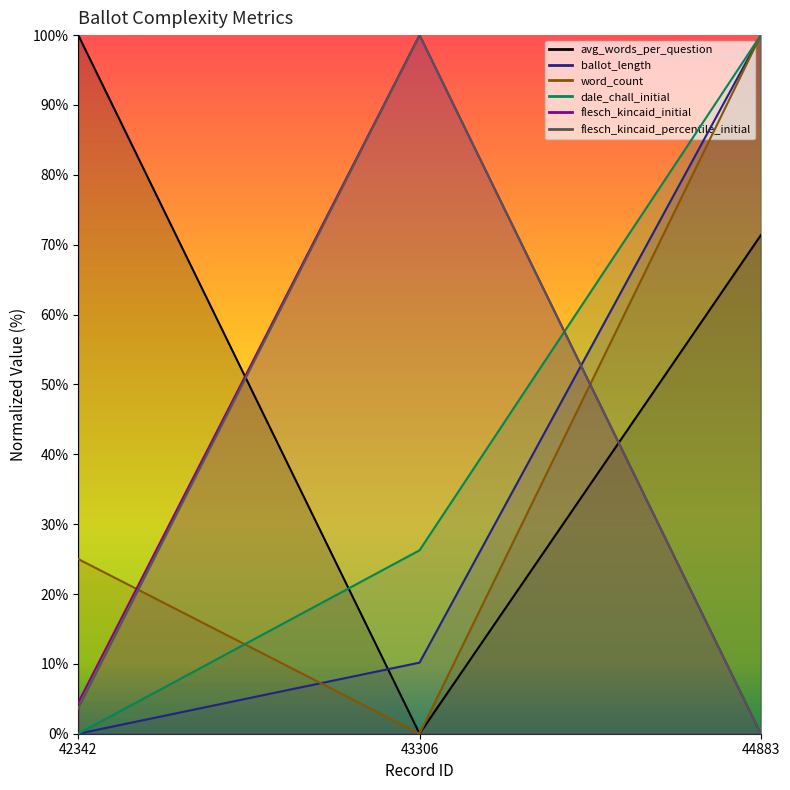

Reading right to left, list all the values displayed in this chart.

avg_words_per_question: 44883=71.4	43306=0.0	42342=100.0
ballot_length: 44883=100.0	43306=10.2	42342=0.0
word_count: 44883=100.0	43306=0.0	42342=25.0
dale_chall_initial: 44883=100.0	43306=26.3	42342=0.0
flesch_kincaid_initial: 44883=0.0	43306=100.0	42342=4.5
flesch_kincaid_percentile_initial: 44883=0.0	43306=100.0	42342=3.7